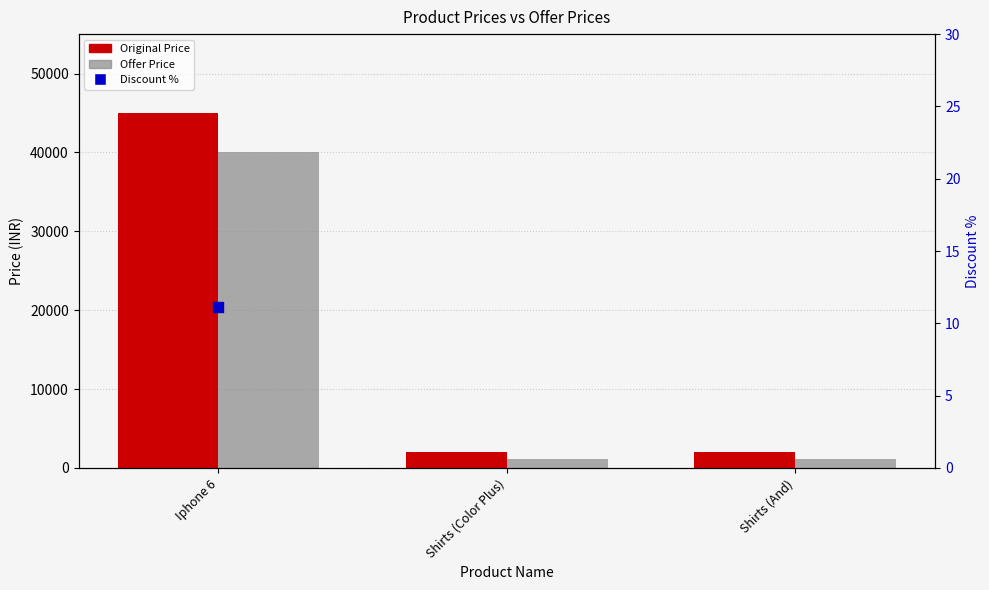

At which category is the sum across all series the highest?

Iphone 6